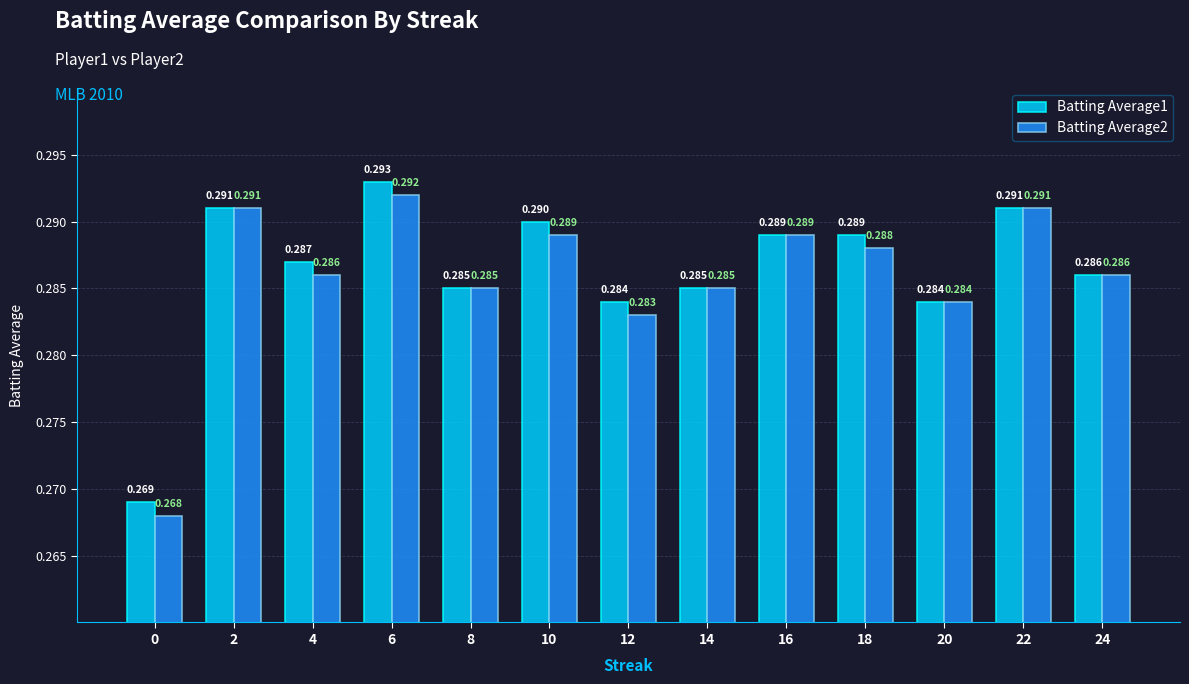

Count the number of categories in the chart.

13